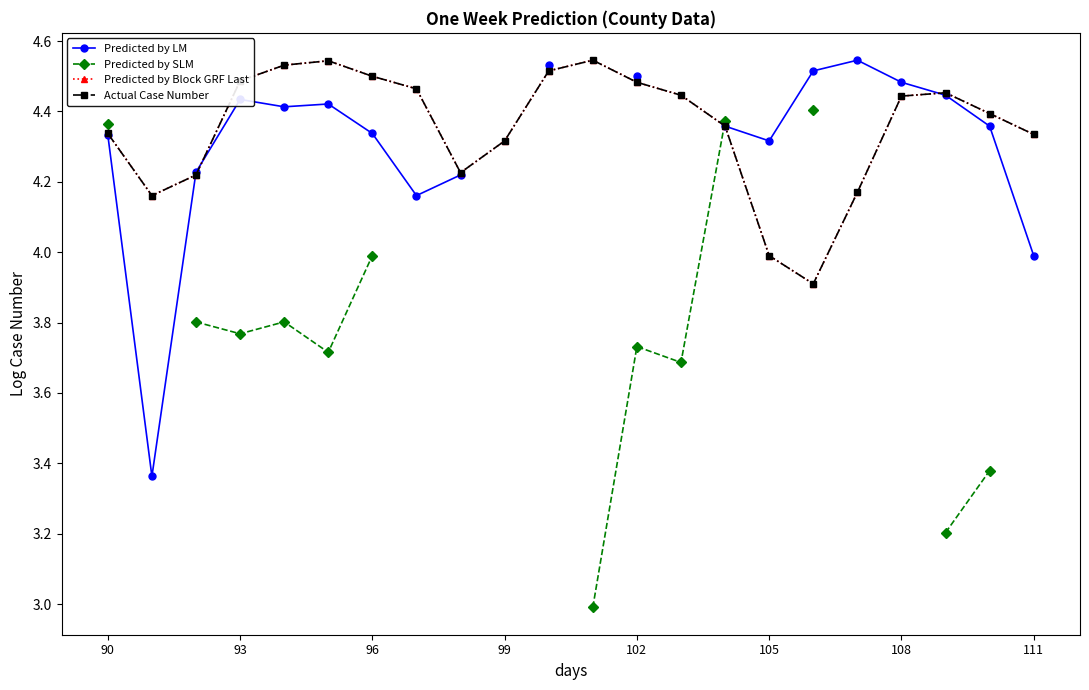

After their last crossing, which series has the higher values: Predicted by SLM or Actual Case Number?

Predicted by SLM